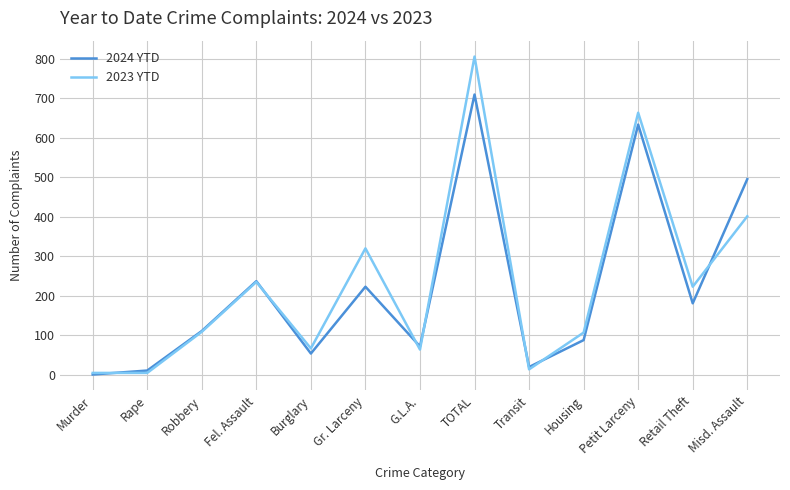

How many lines are shown in the chart?

2